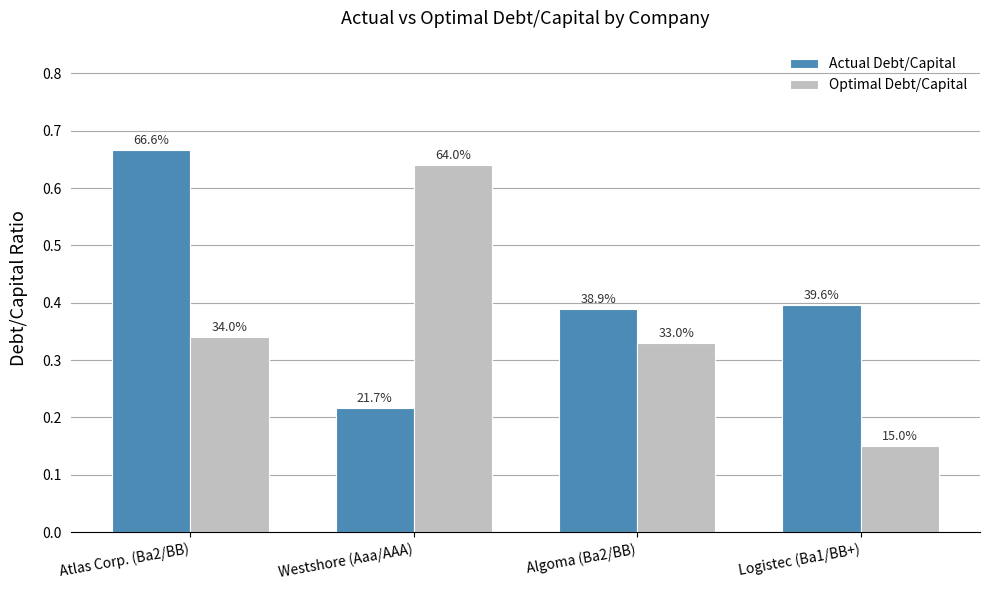

Reading left to right, transcribe all the data shown in this chart.

Actual Debt/Capital: 0.7	0.2	0.4	0.4
Optimal Debt/Capital: 0.3	0.6	0.3	0.1